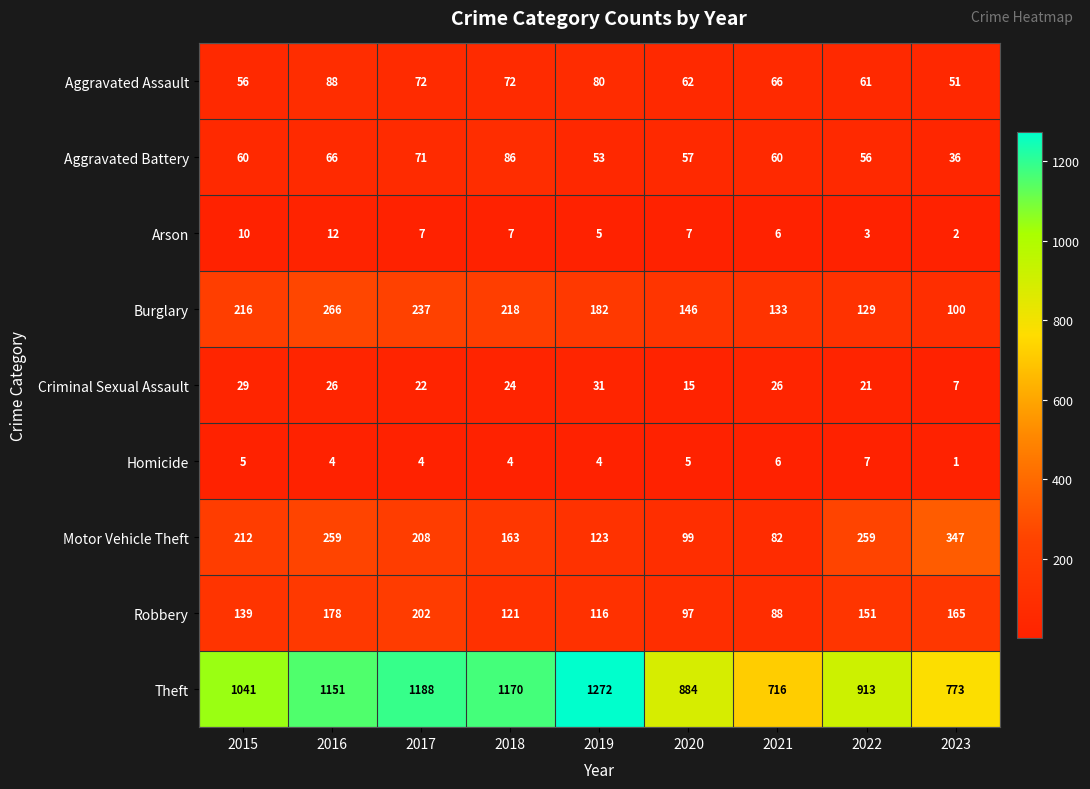

Rank the series by their maximum value, from highest to lowest.

Theft, Motor Vehicle Theft, Burglary, Robbery, Aggravated Assault, Aggravated Battery, Criminal Sexual Assault, Arson, Homicide